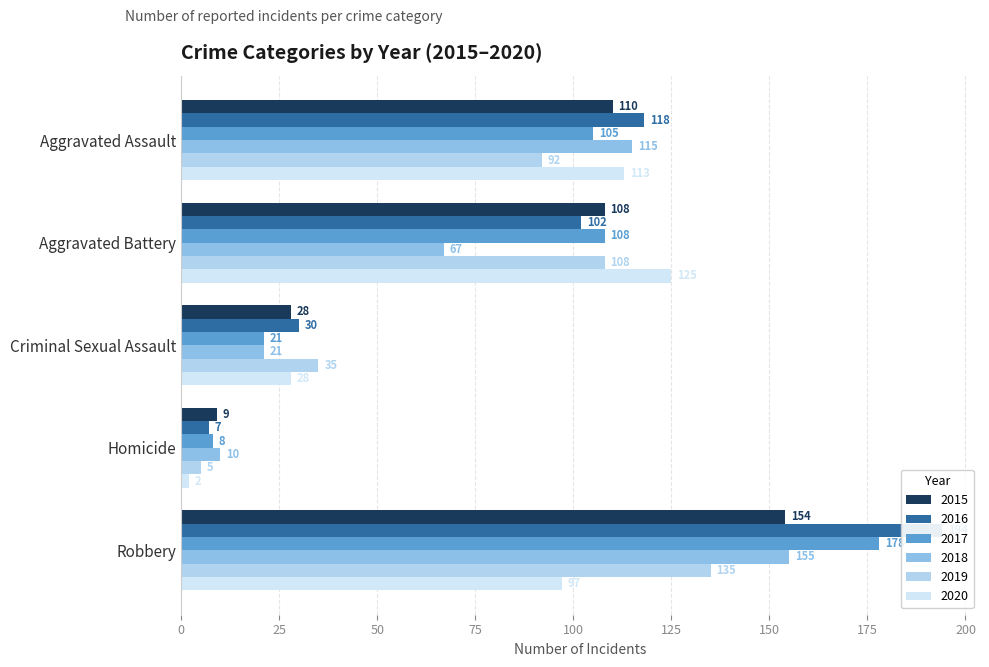

At how many categories does at least one series exceed 84?

3